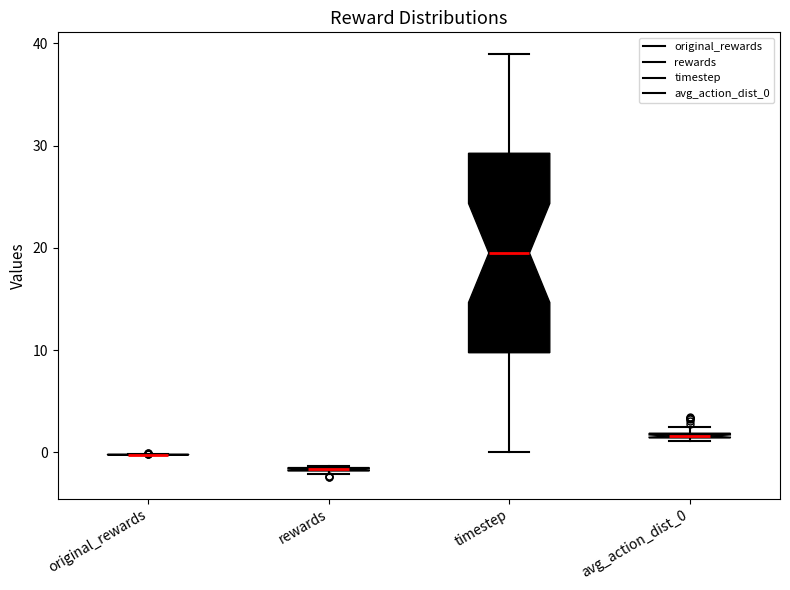

Which box is the tallest, from its lower edge to its upper edge?

timestep